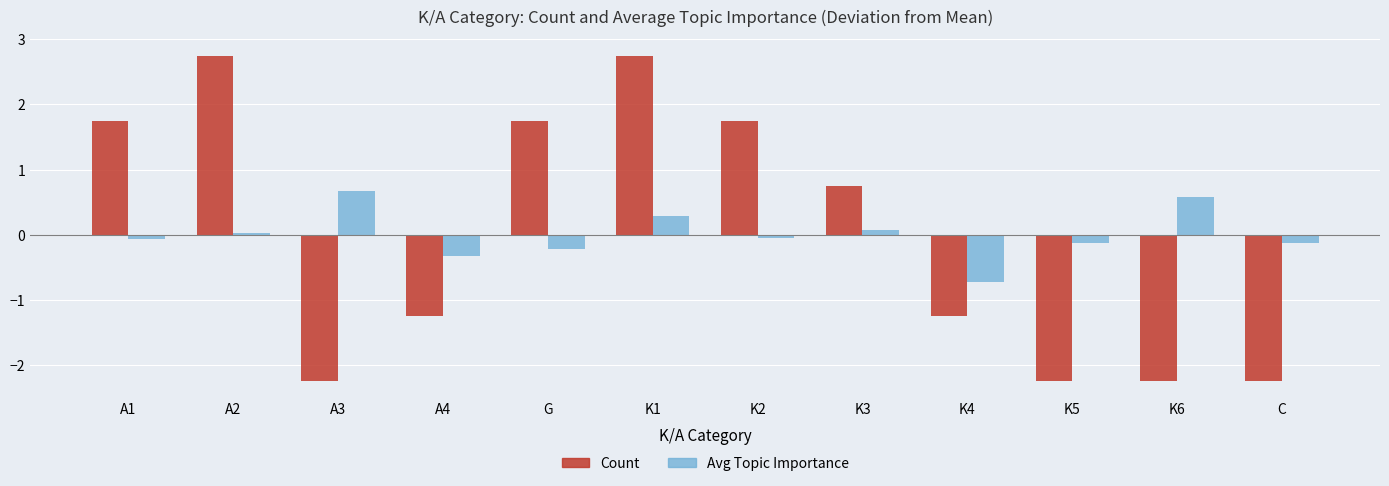

At which category is the sum across all series the highest?

K1